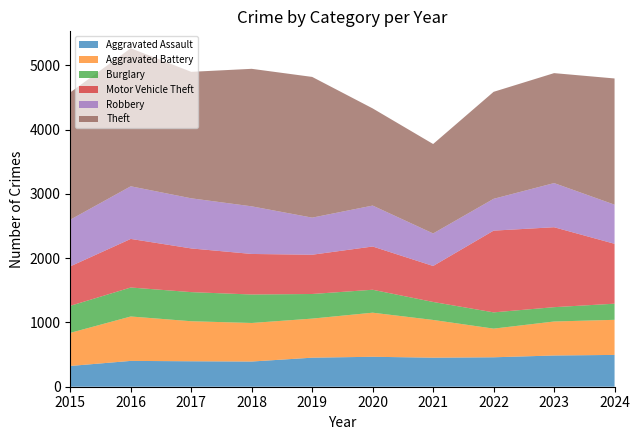

At 2021, list the series in order from smallest to largest.

Burglary, Aggravated Assault, Robbery, Motor Vehicle Theft, Aggravated Battery, Theft